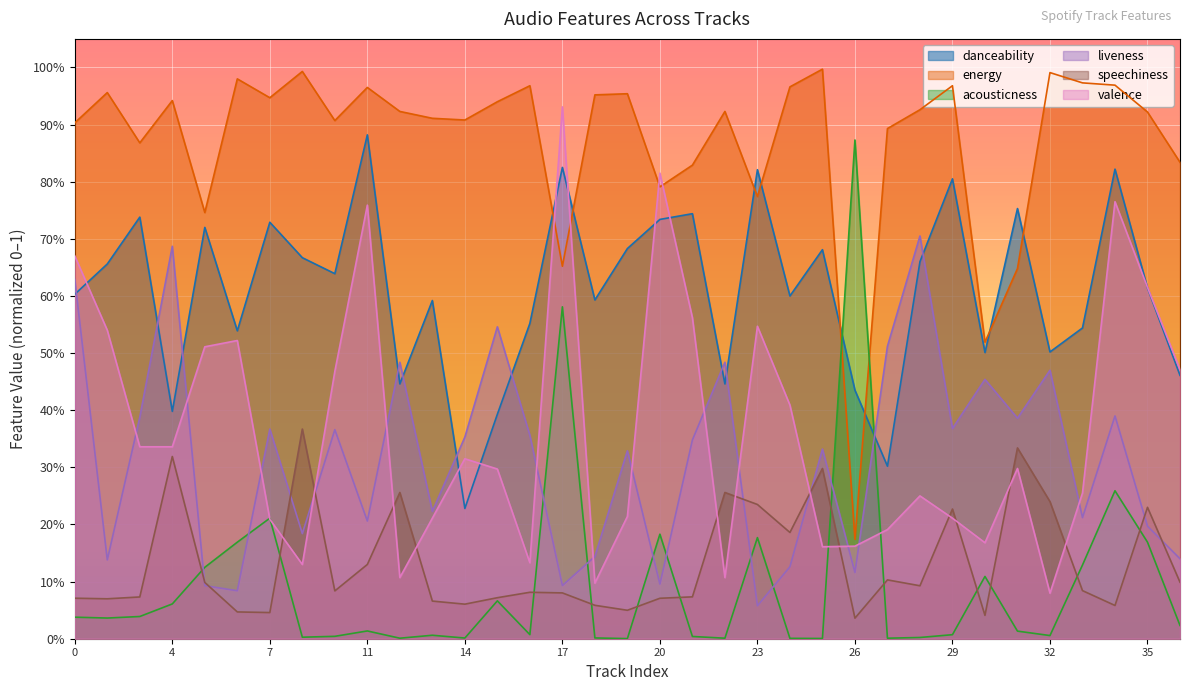

Between 35 and 17, which is larger?

17